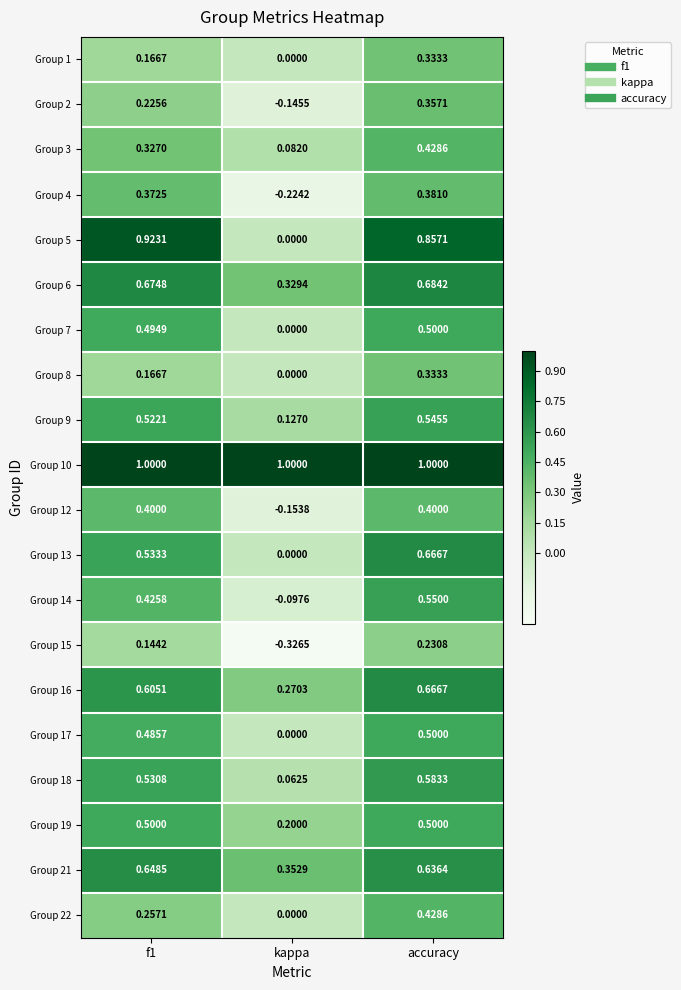

At which label does Group 3 reach its peak?

accuracy